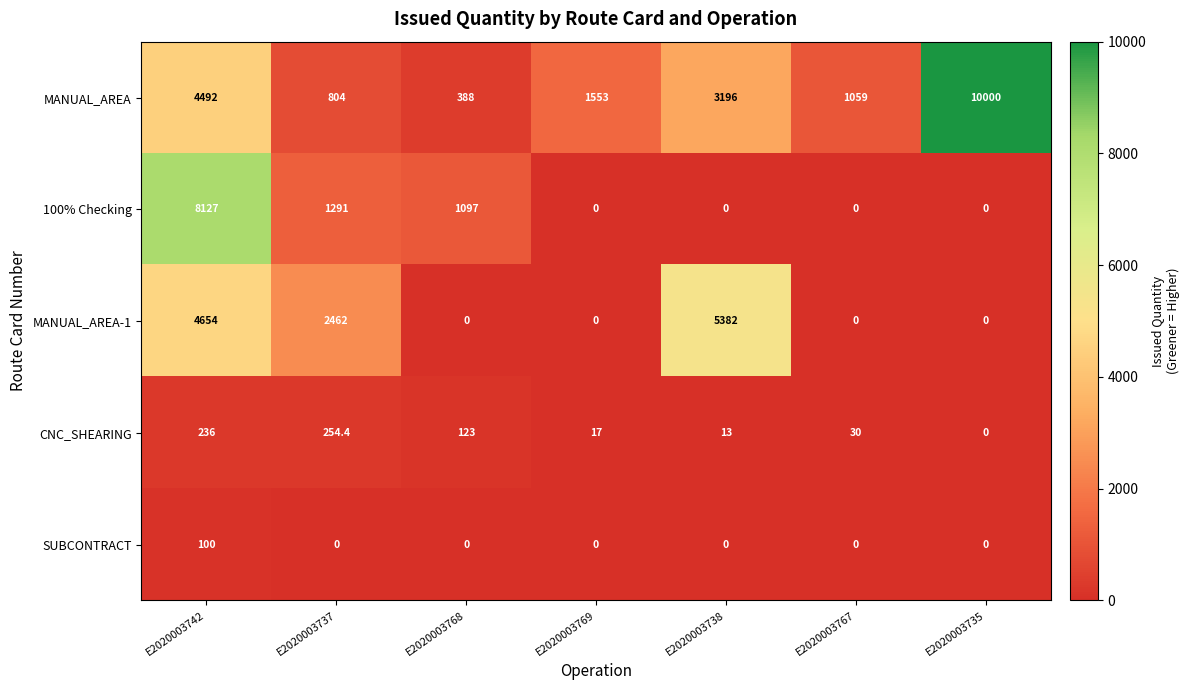

Rank the series by their maximum value, from highest to lowest.

MANUAL_AREA, 100% Checking, MANUAL_AREA-1, CNC_SHEARING, SUBCONTRACT